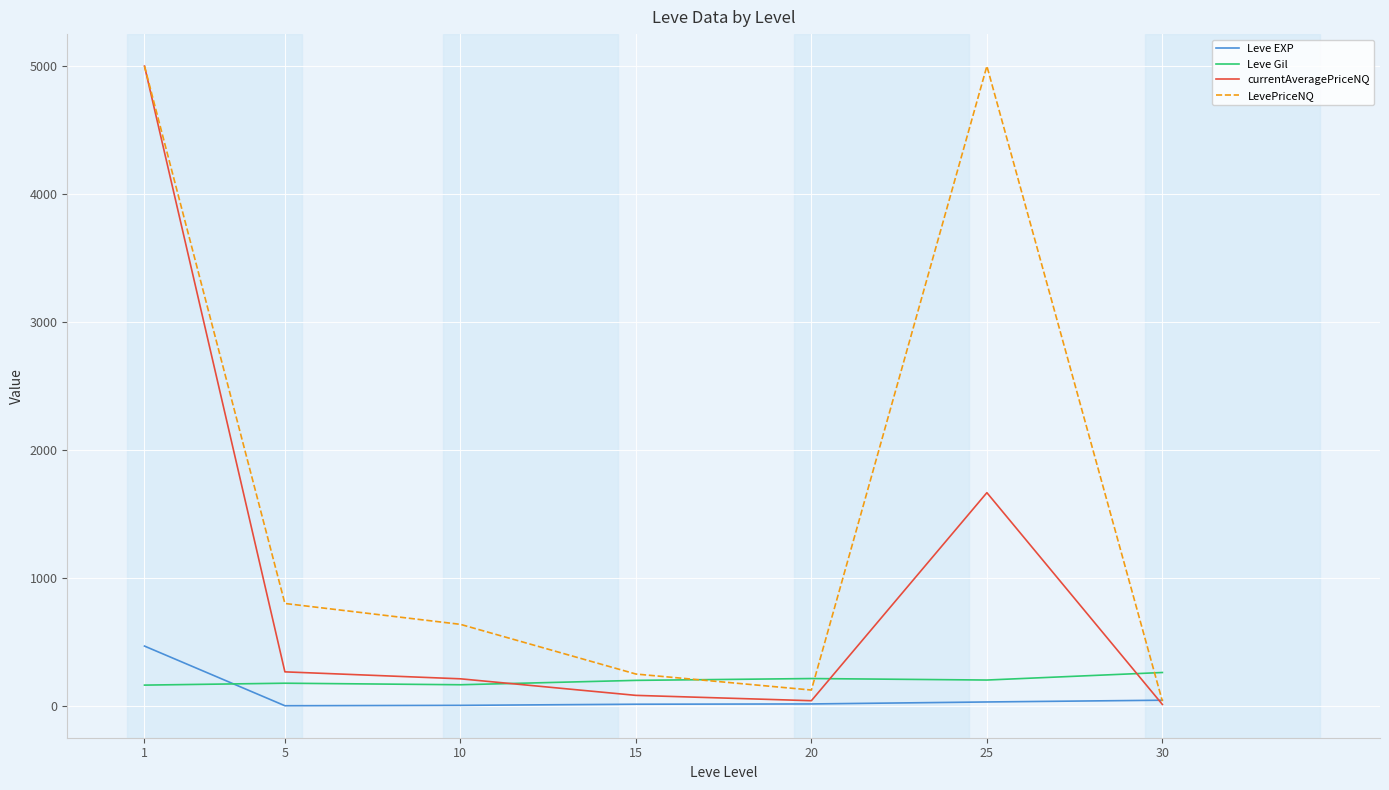

What is the minimum value shown in the chart?

2.3